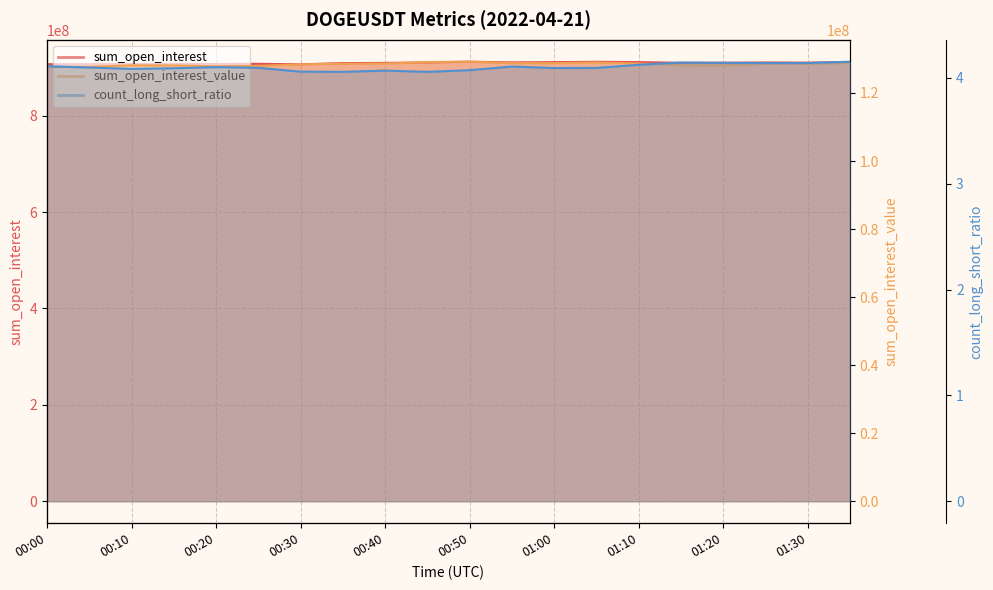

Rank the series by their maximum value, from lowest to highest.

count_long_short_ratio, sum_open_interest_value, sum_open_interest